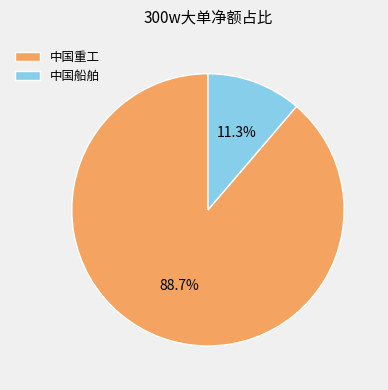

Count the number of slices in the pie.

2